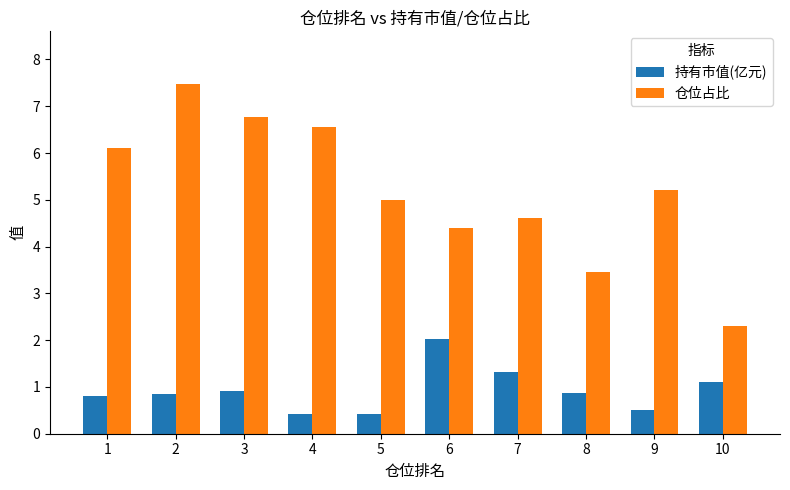

What is the value of the 仓位占比 bar at the 2nd from the left?

7.5